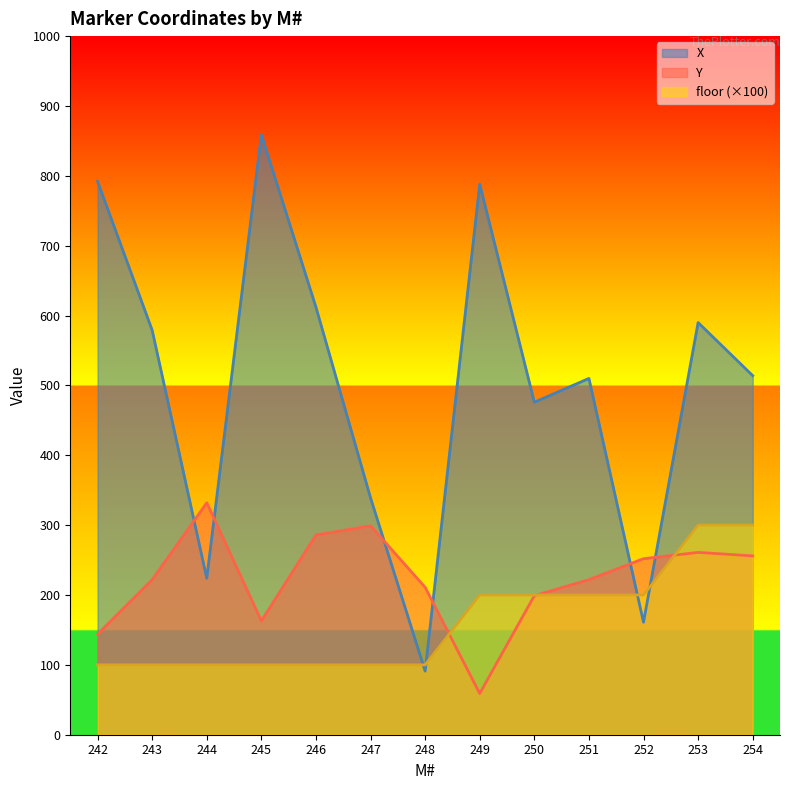

Which series has the widest spread of values?

X